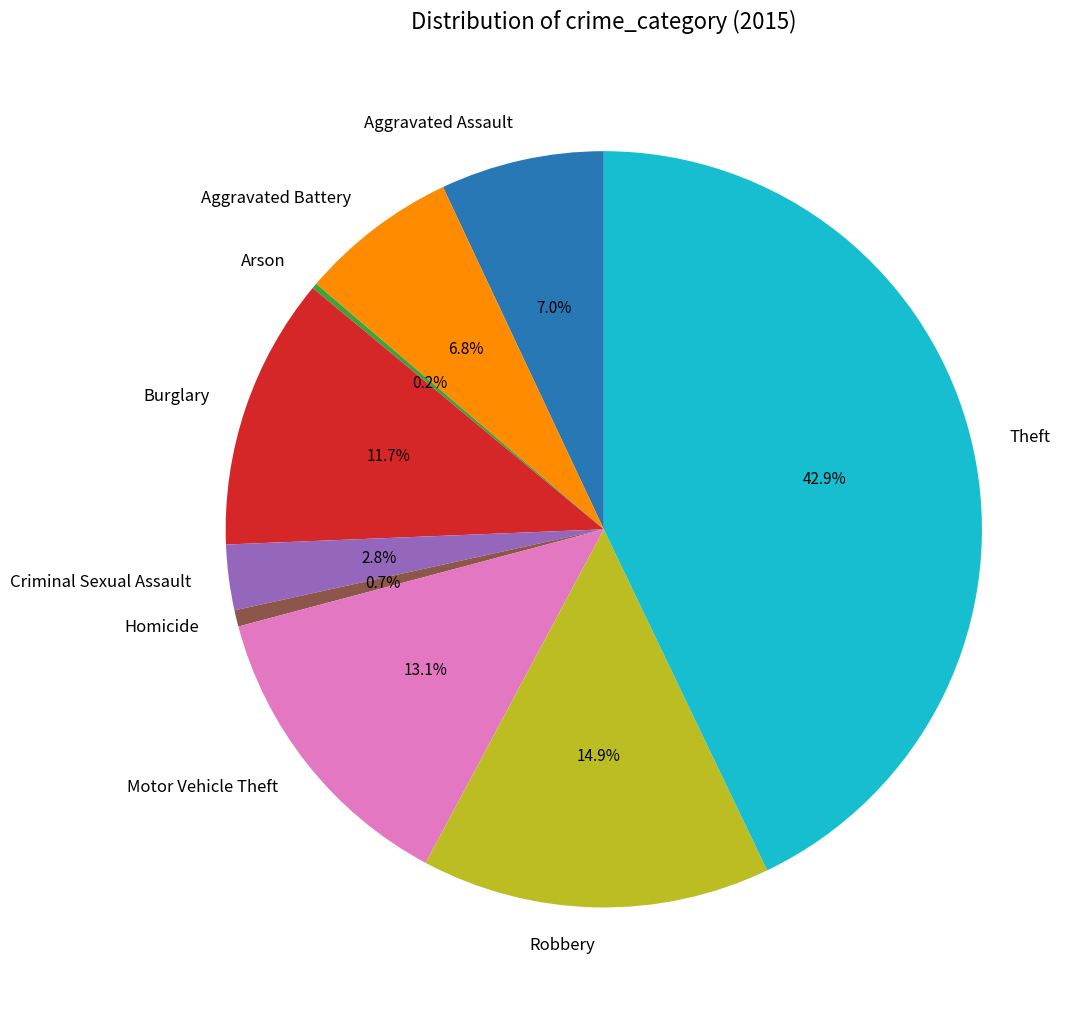

To the nearest percent, what is the average slice percentage?

11%